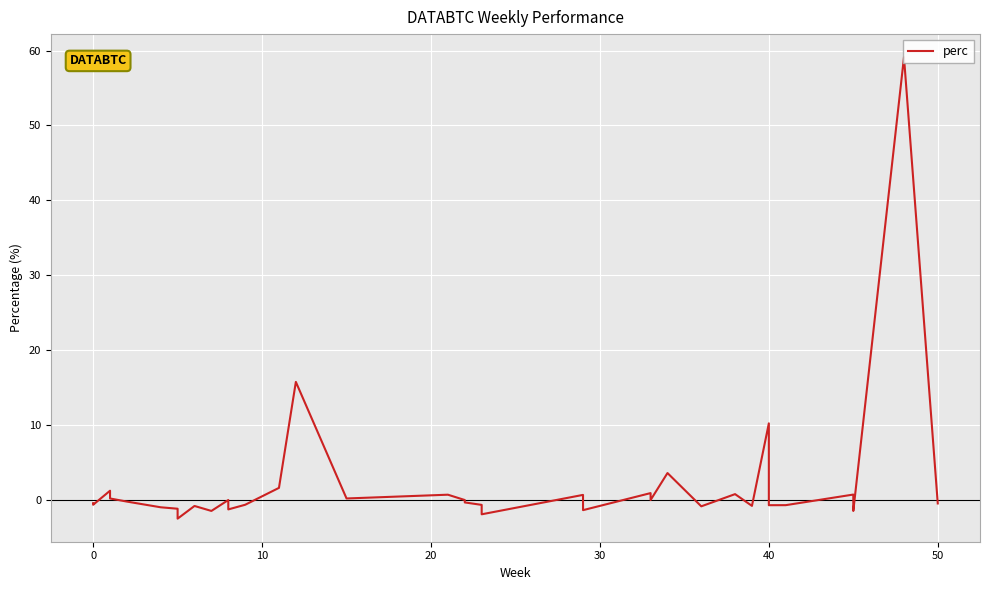

True or false: the data has more than 0 interior local peaks.

True